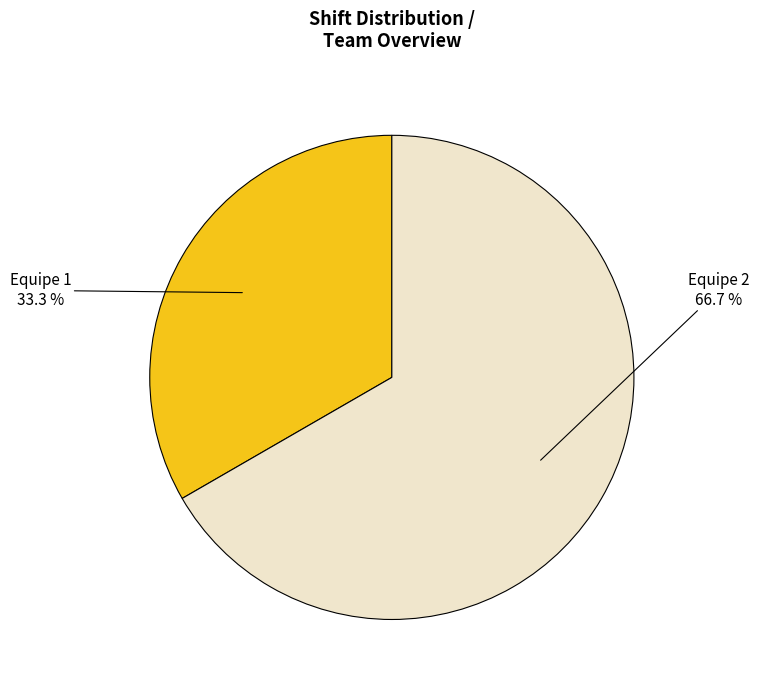

How many slices are in this pie chart?

2